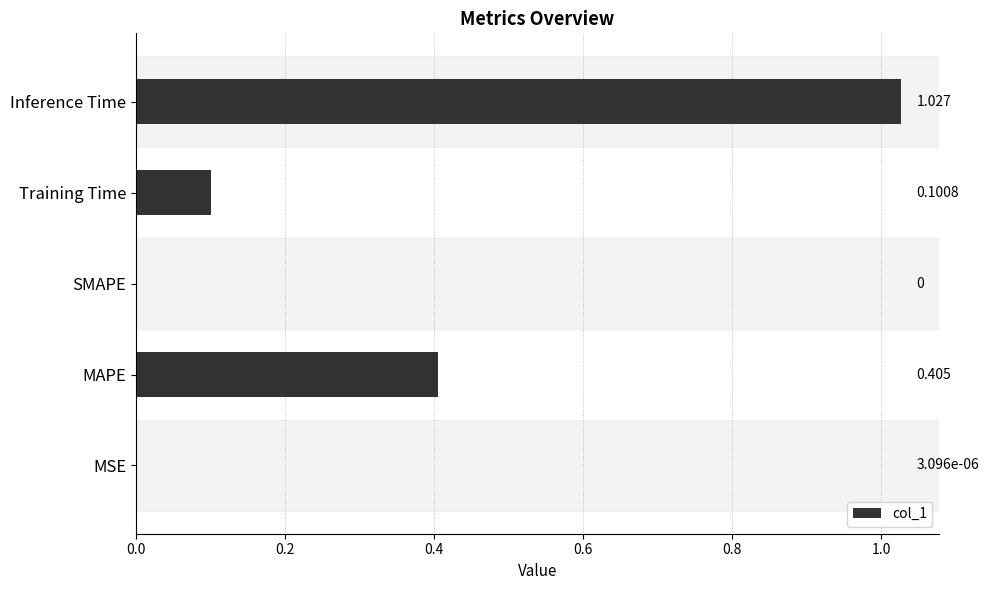

Are the bars horizontal?

Yes